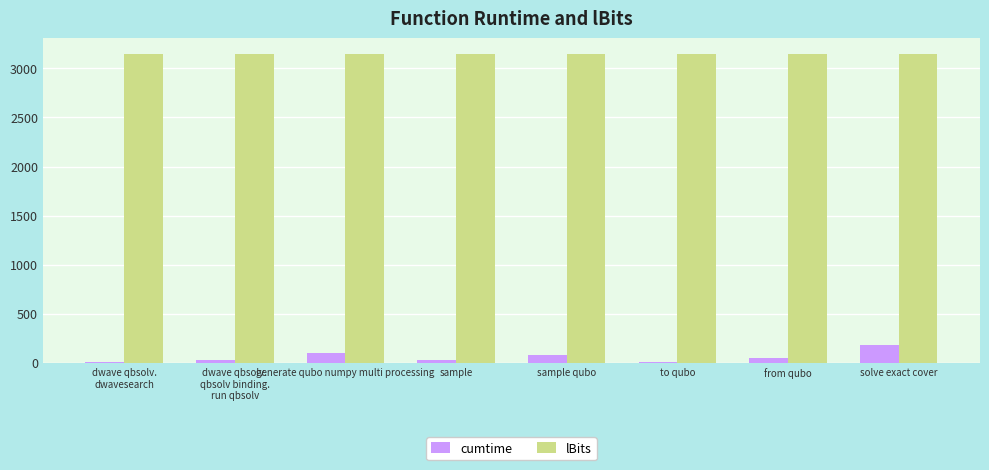

How many categories are shown in the chart?

8